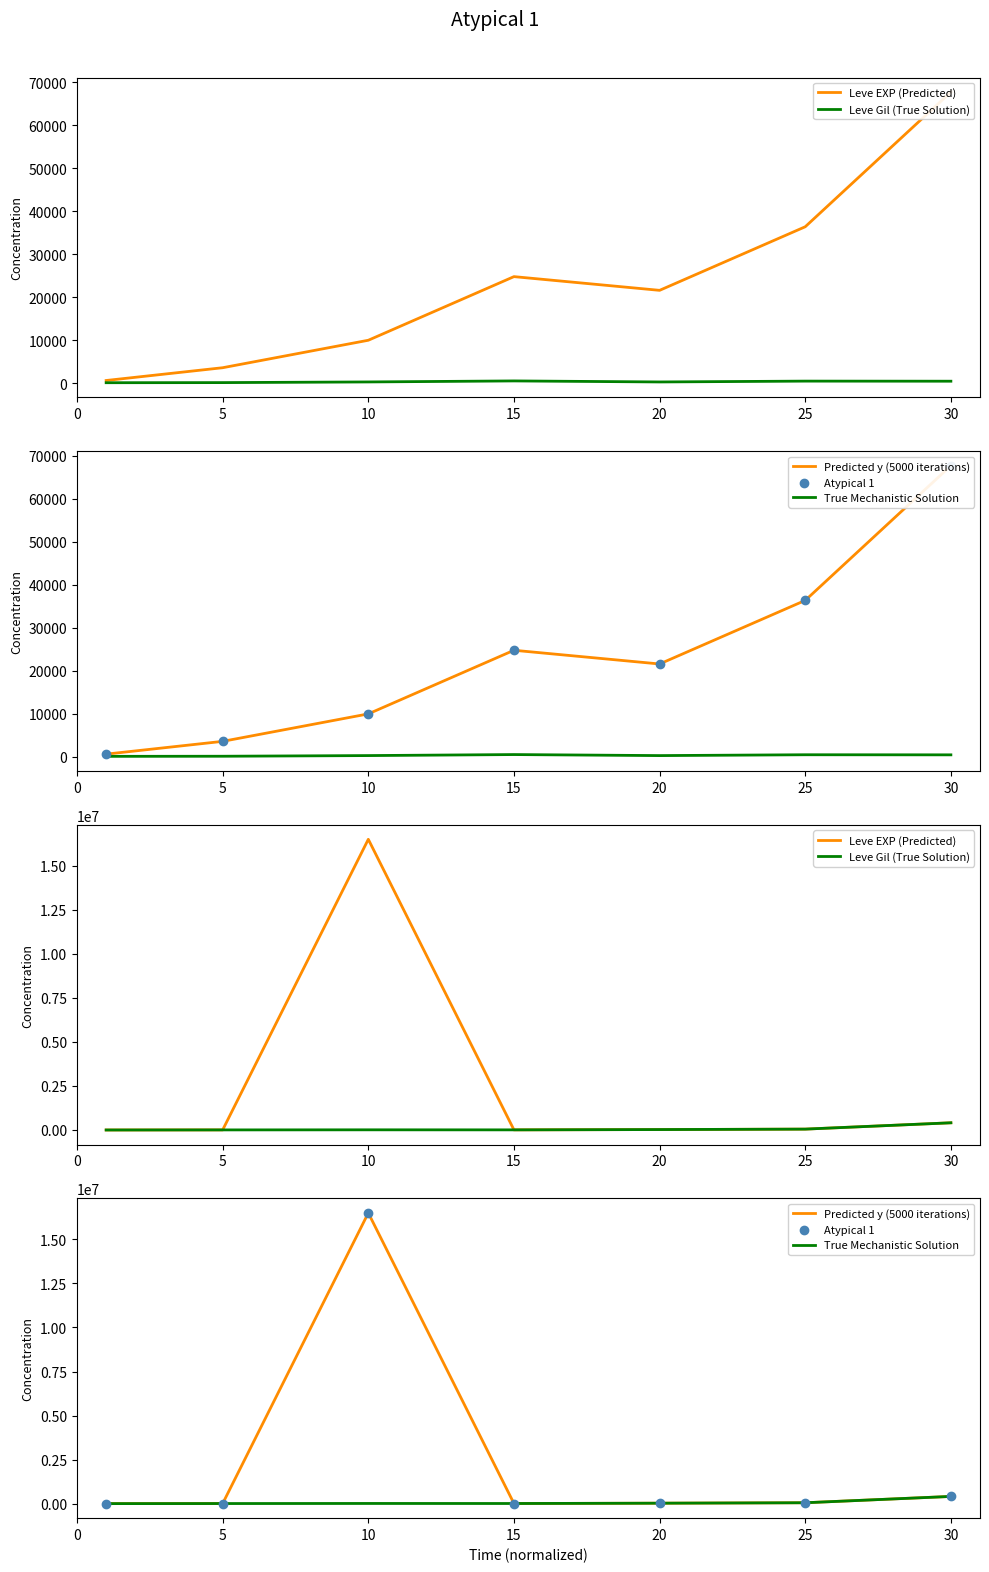

Which series reaches the minimum Y coordinate?

Leve Gil (True Solution)